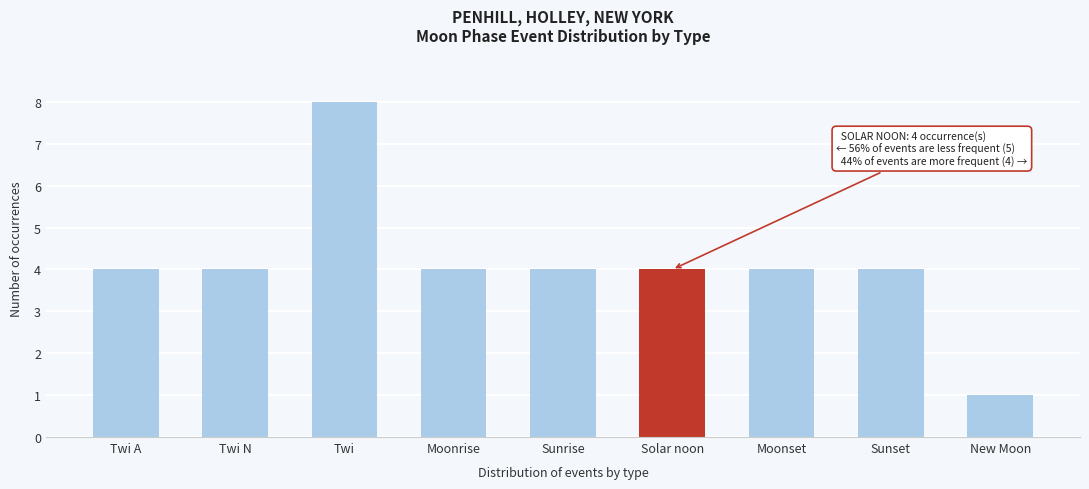

Is it true that the value at Moonset is 4?

True